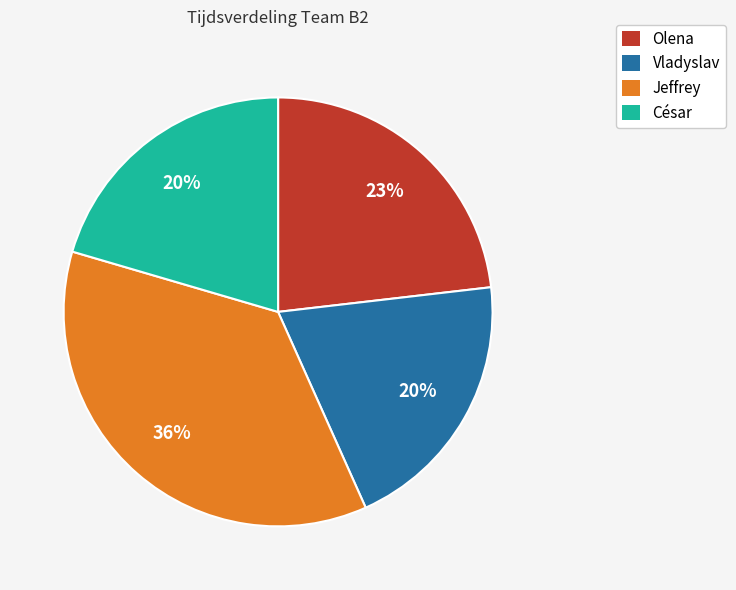

Combined, do Olena and Jeffrey account for over 50%?

Yes